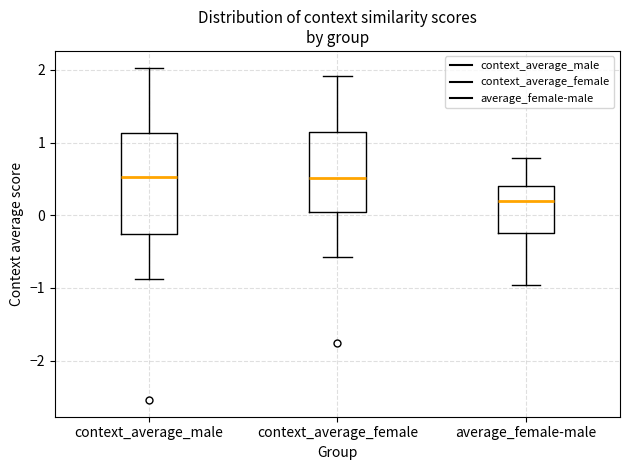

Where does the upper whisker of the box for average_female-male end on the y-axis? The values are not printed on the chart, so give them approximately, as read against the axis.

0.8